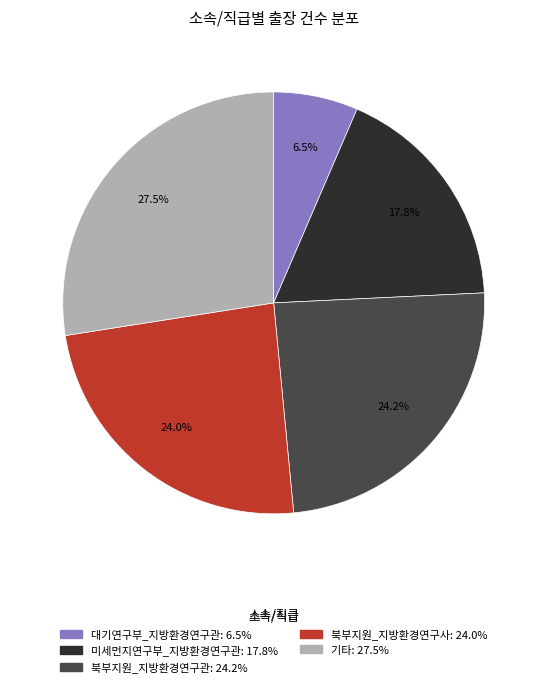

To the nearest percent, what is the difference between the largest and smallest slice percentages?

21%